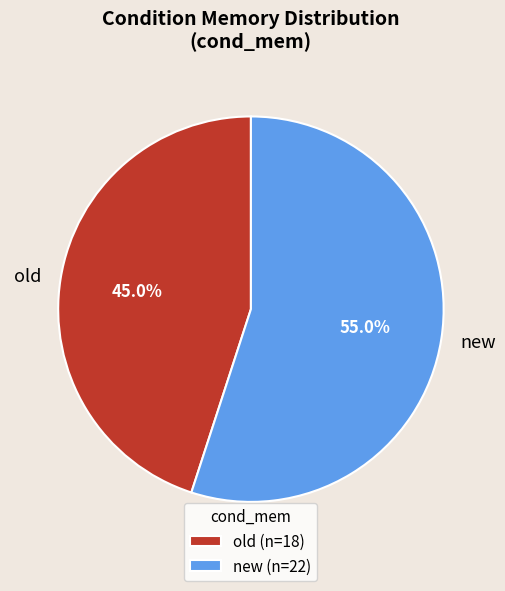

What is the ratio of the value at old to the value at new?

0.8